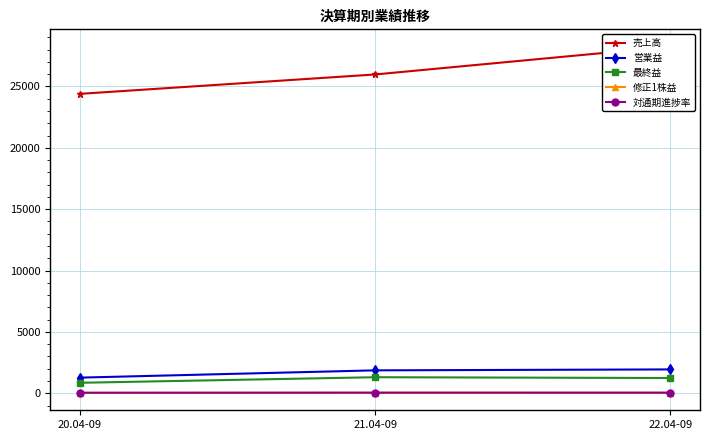

Does the chart display data point markers on the line(s)?

Yes